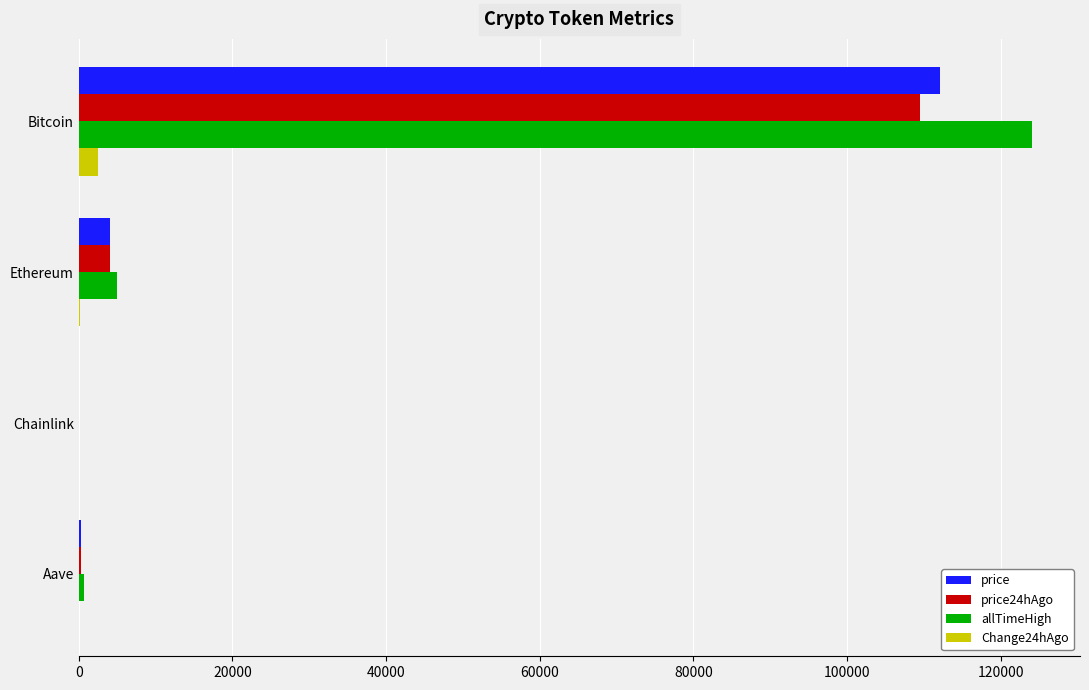

Which category has the highest value across all series?

Bitcoin